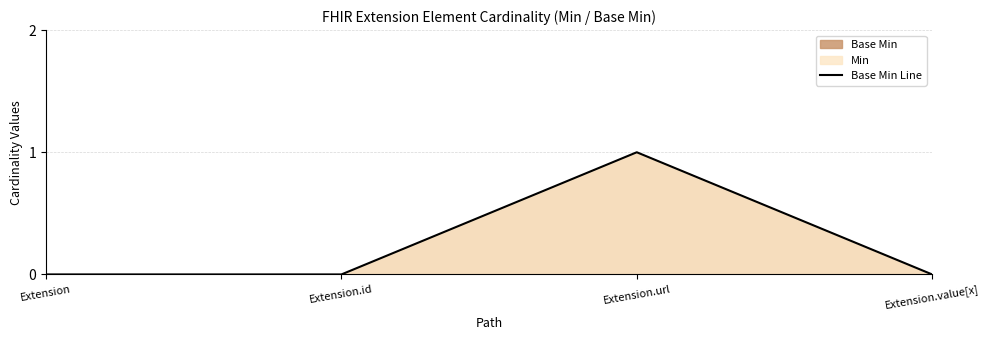

How many interior local peaks (higher than both neighbors) does the data have?

1